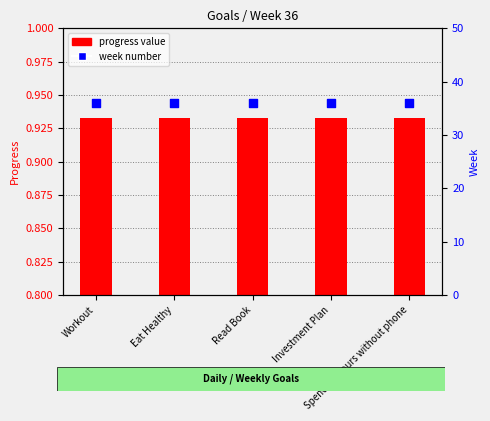

At which category is the sum across all series the highest?

Workout